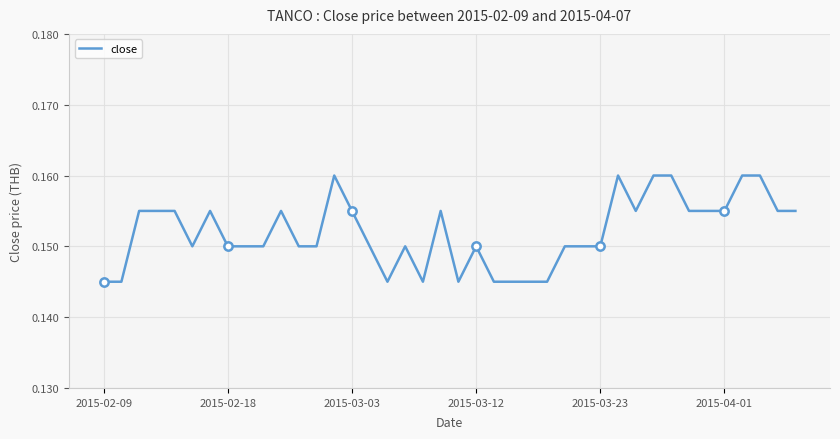

How many lines are shown in the chart?

1